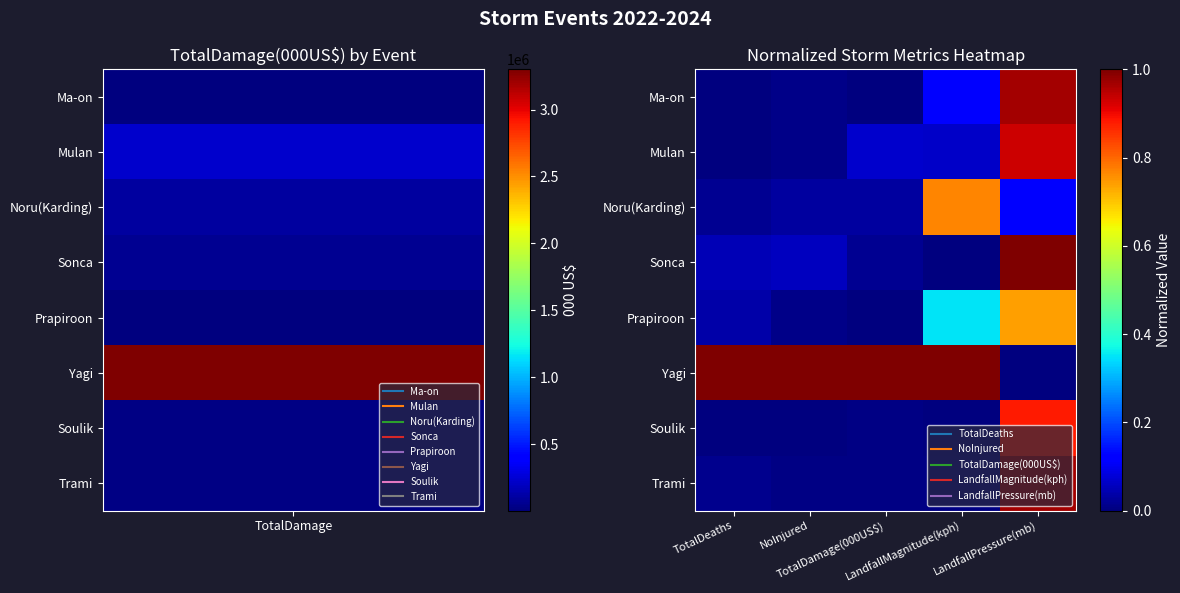

Reading right to left, extract all data points from this chart.

Ma-on: LandfallPressure(mb)=1.0	LandfallMagnitude(kph)=0.1	TotalDamage(000US$)=0.0	NoInjured=0.0	TotalDeaths=0.0
Mulan: LandfallPressure(mb)=0.9	LandfallMagnitude(kph)=0.1	TotalDamage(000US$)=0.1	NoInjured=0.0	TotalDeaths=0.0
Noru(Karding): LandfallPressure(mb)=0.1	LandfallMagnitude(kph)=0.8	TotalDamage(000US$)=0.0	NoInjured=0.0	TotalDeaths=0.0
Sonca: LandfallPressure(mb)=1.0	LandfallMagnitude(kph)=0.0	TotalDamage(000US$)=0.0	NoInjured=0.1	TotalDeaths=0.0
Prapiroon: LandfallPressure(mb)=0.7	LandfallMagnitude(kph)=0.3	TotalDamage(000US$)=0.0	NoInjured=0.0	TotalDeaths=0.0
Yagi: LandfallPressure(mb)=0.0	LandfallMagnitude(kph)=1.0	TotalDamage(000US$)=1.0	NoInjured=1.0	TotalDeaths=1.0
Soulik: LandfallPressure(mb)=0.9	LandfallMagnitude(kph)=0.0	TotalDamage(000US$)=0.0	NoInjured=0.0	TotalDeaths=0.0
Trami: LandfallPressure(mb)=1.0	LandfallMagnitude(kph)=0.0	TotalDamage(000US$)=0.0	NoInjured=0.0	TotalDeaths=0.0